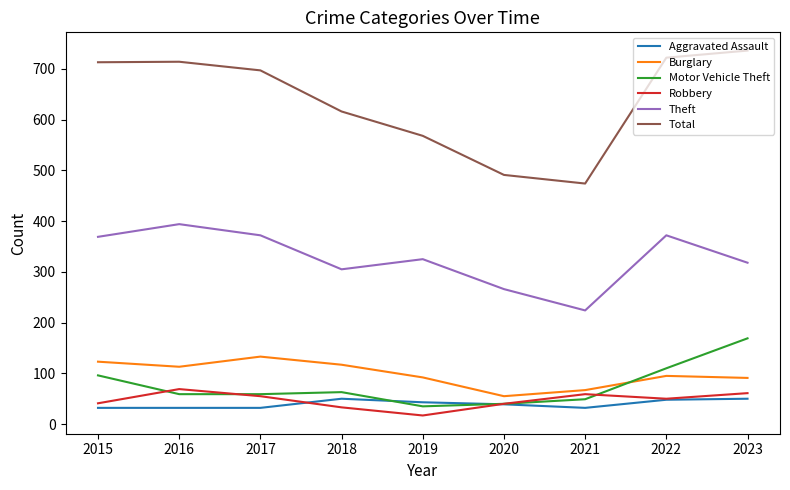

Rank the series at 2018 from lowest to highest value.

Robbery, Aggravated Assault, Motor Vehicle Theft, Burglary, Theft, Total